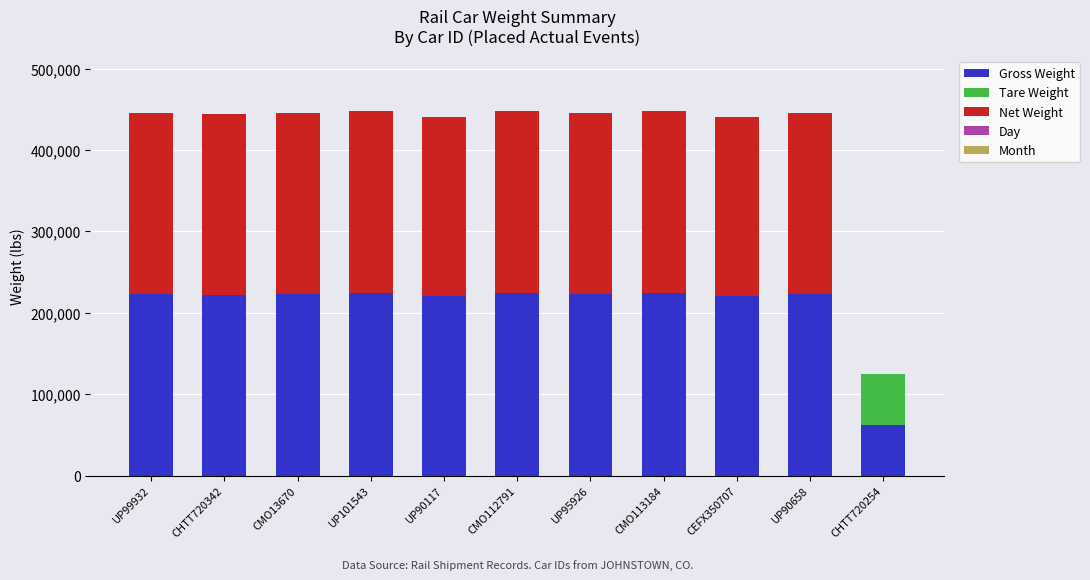

What is the maximum value for Gross Weight?

224100